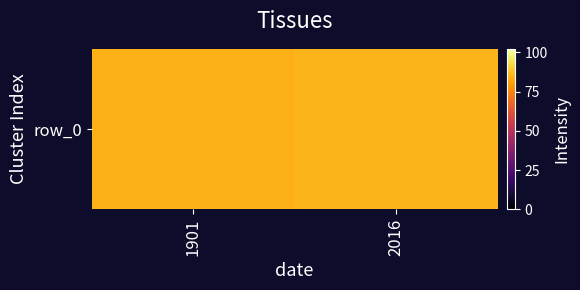

True or false: the data shows 121.7 at 2016.

False